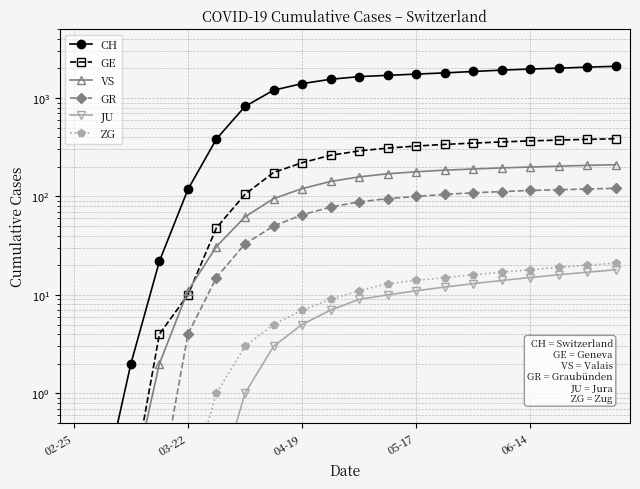

What is the sum of the ZG values at 17 and 18?

39.0